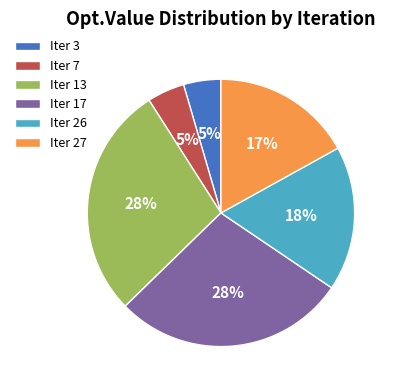

Does any single category account for the majority?

No